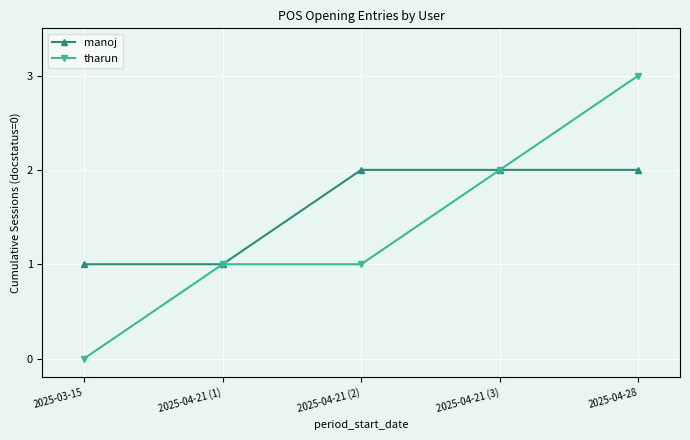

List the series in order of their overall mean, lowest first.

tharun, manoj